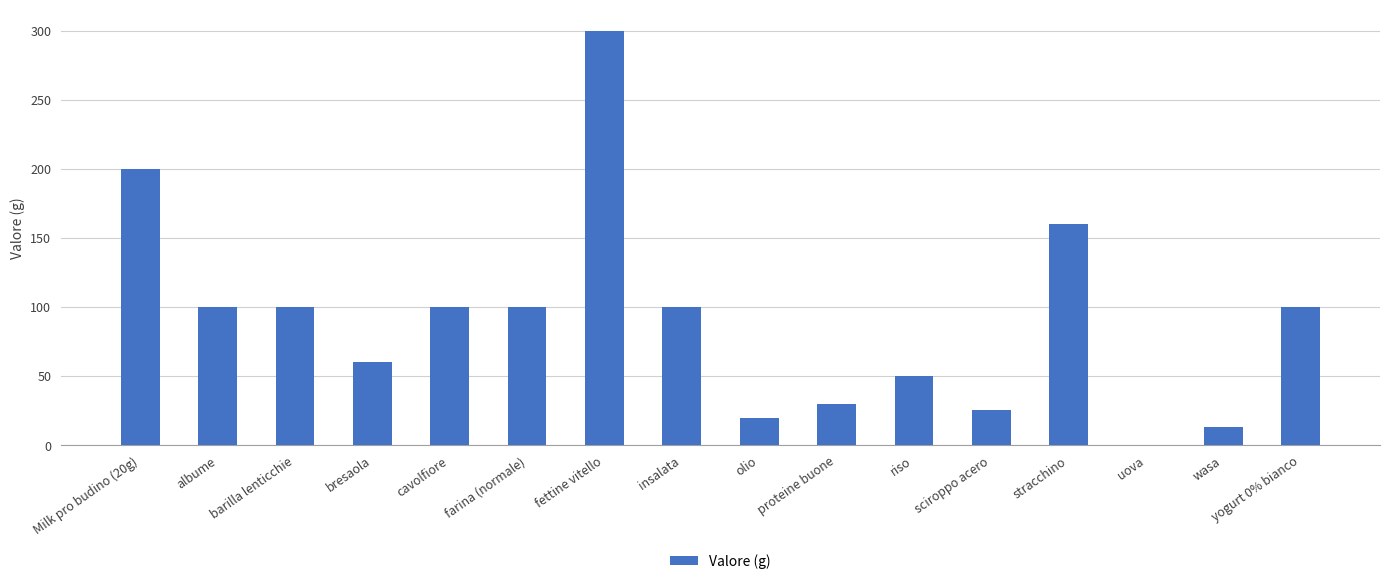

True or false: the data shows -123.6 at uova.

False